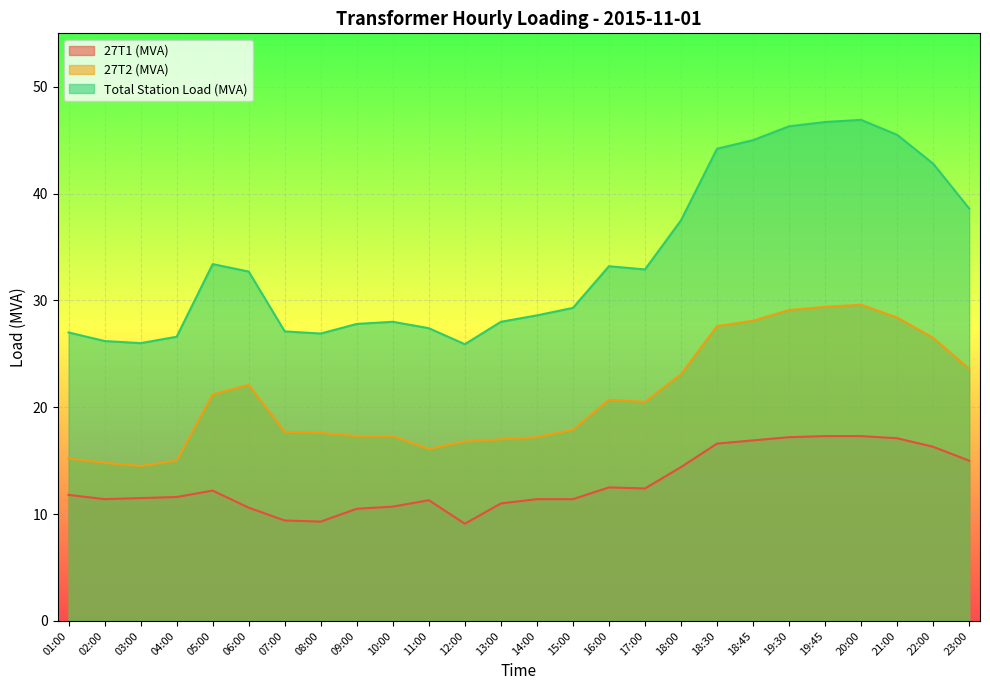

How many interior local valleys does the Total Station Load (MVA) series have?

4